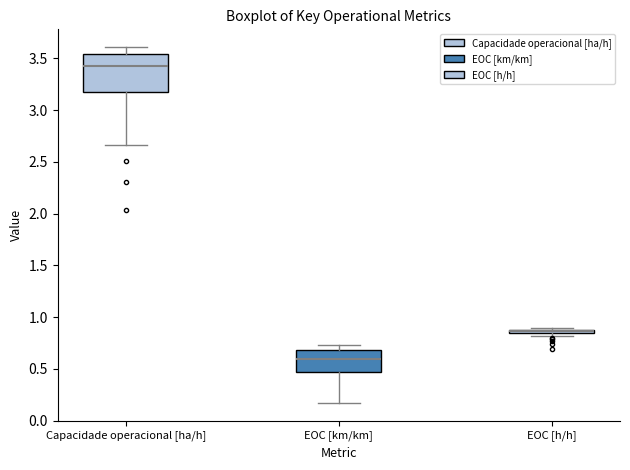

Where is the lower edge of the box for Capacidade operacional [ha/h] on the y-axis? The values are not printed on the chart, so give them approximately, as read against the axis.

3.15